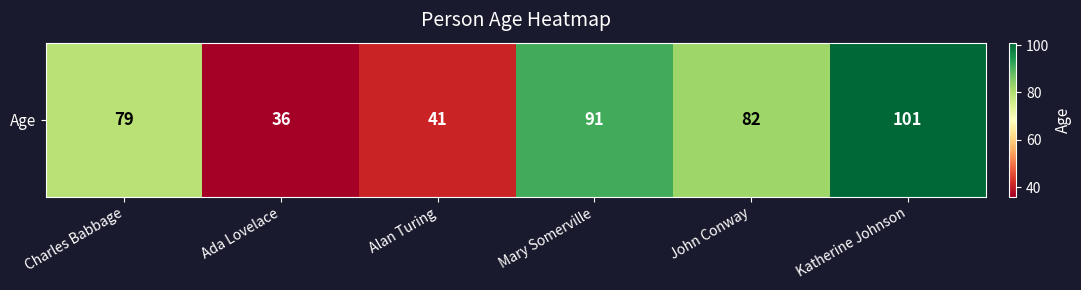

Rank the categories by value from highest to lowest.

Katherine Johnson, Mary Somerville, John Conway, Charles Babbage, Alan Turing, Ada Lovelace